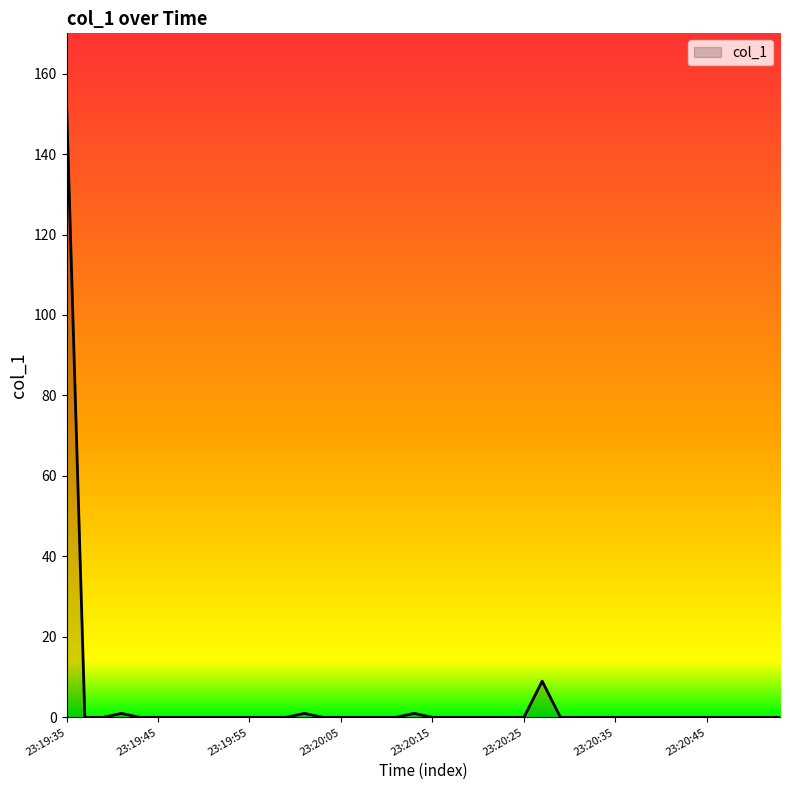

What is the greatest value displayed?

152.8